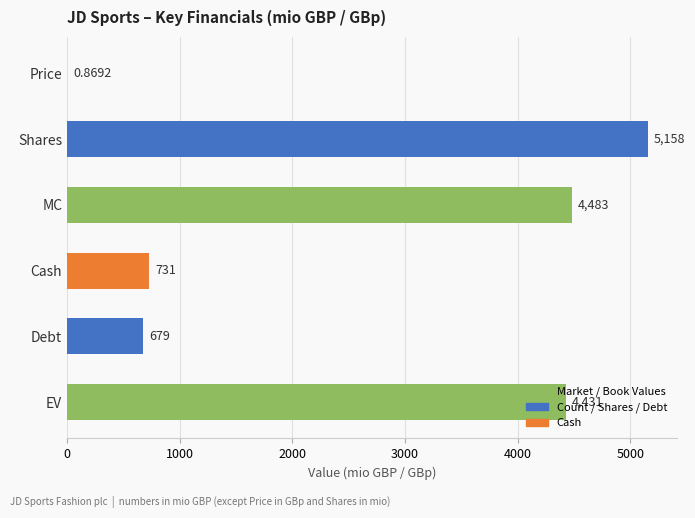

What is the ratio of the value at Shares to the value at MC?

1.2